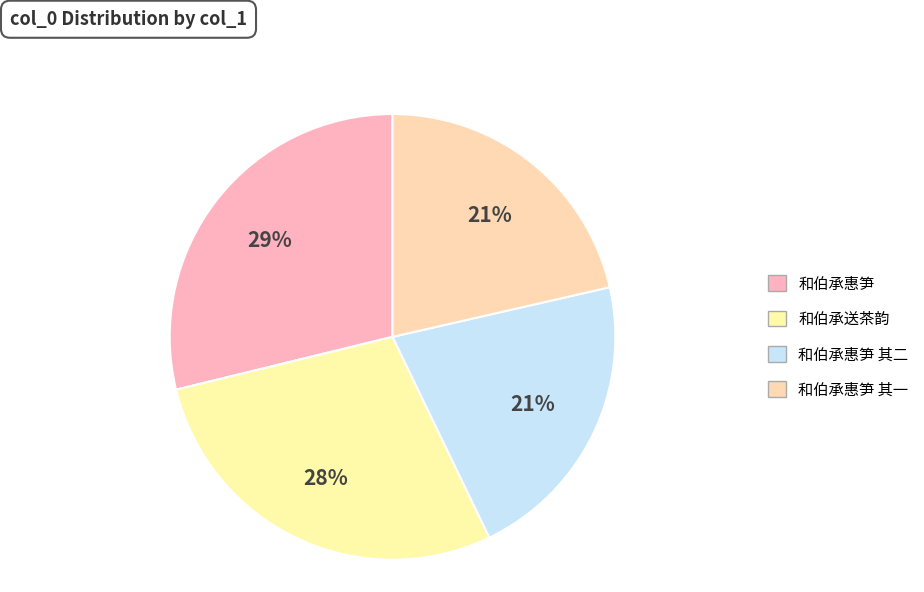

To the nearest percent, what is the average slice percentage?

25%